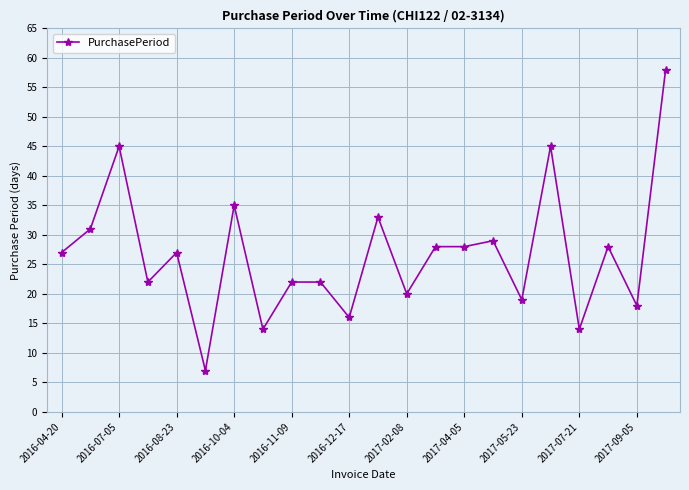

True or false: the data has more than 2 interior local peaks.

True